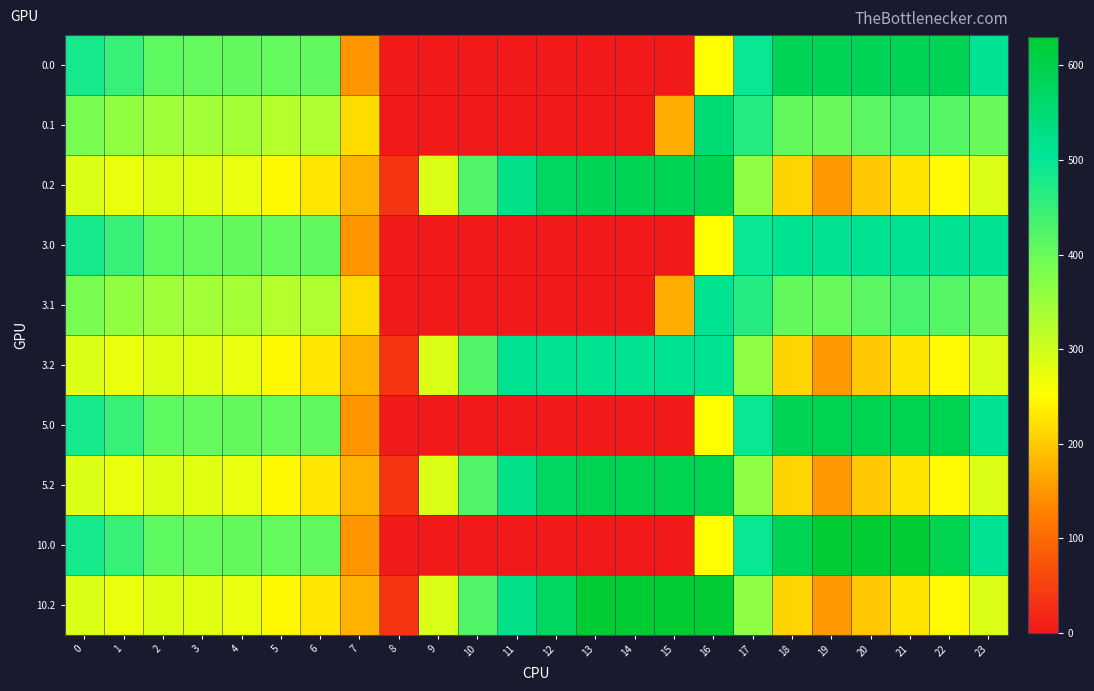

Between 8 and 2, which is larger?

2